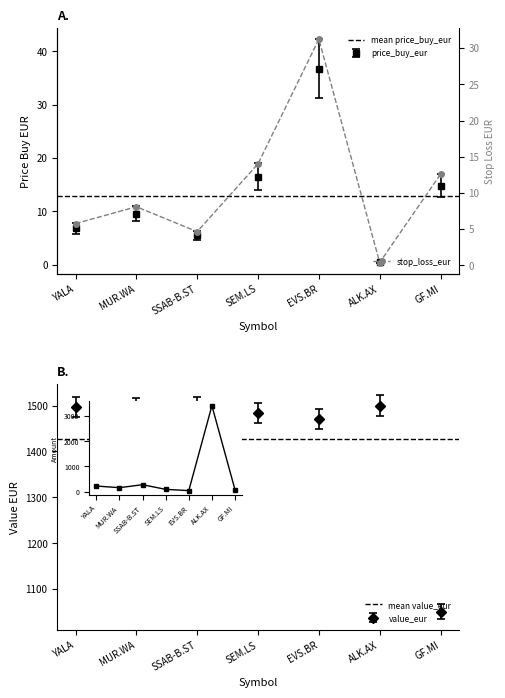

How many values in the price_cur_eur series exceed 8?

4